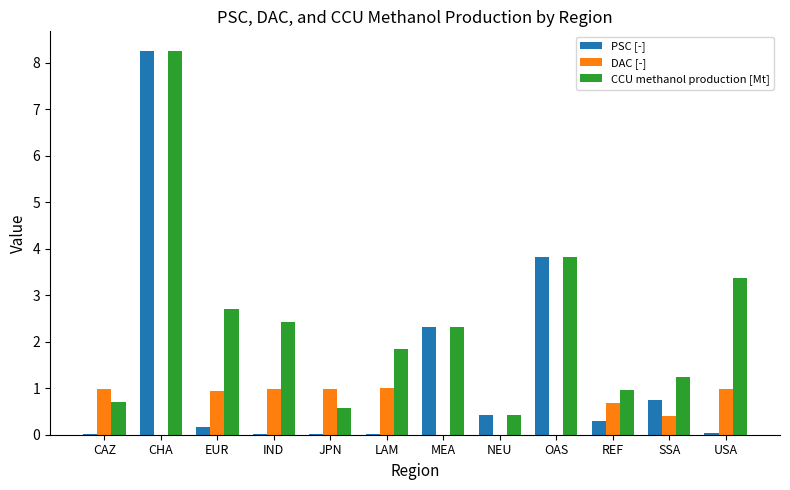

Which series has the widest spread of values?

PSC [-]